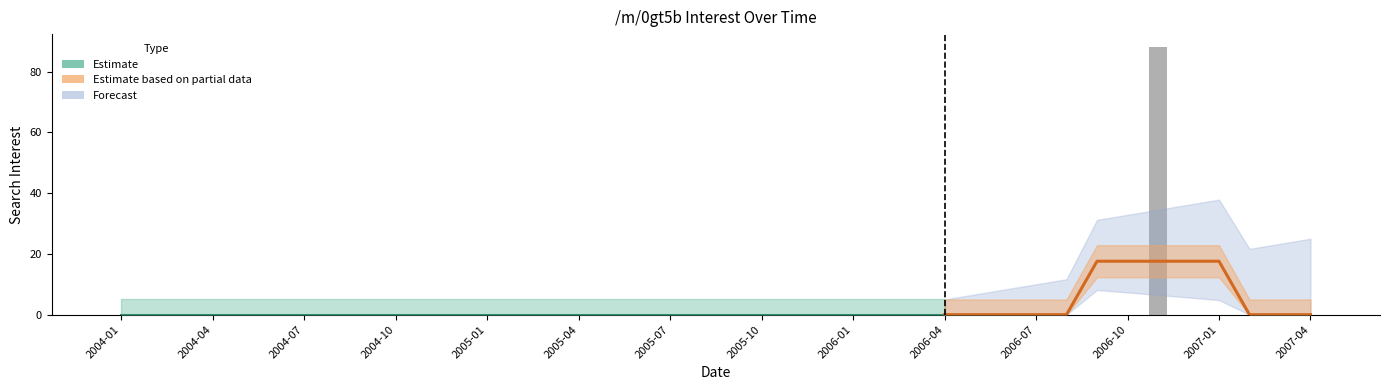

The chart shows a value of -47 at 2006-04. True or false?

False